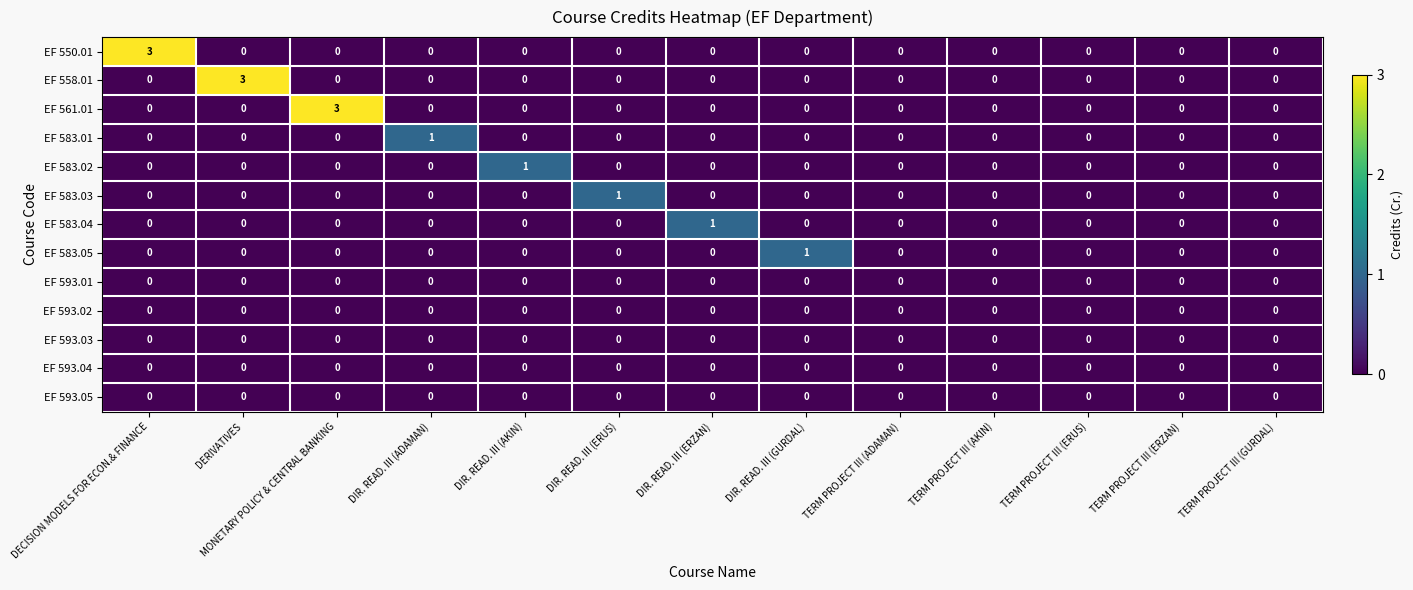

Between DECISION MODELS FOR ECON.& FINANCE and TERM PROJECT III (GURDAL), which series saw the biggest shift?

EF 550.01